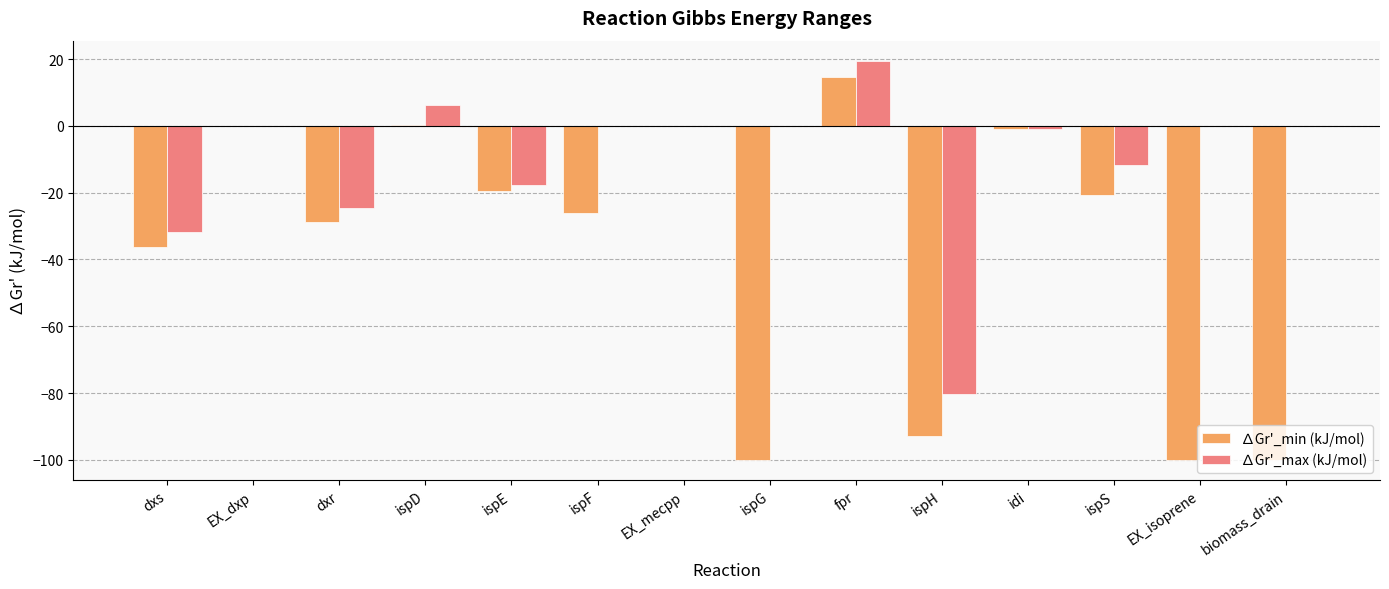

What is the sum of the ∆Gr'_min (kJ/mol) values at ispG and EX_dxp?

-100.0